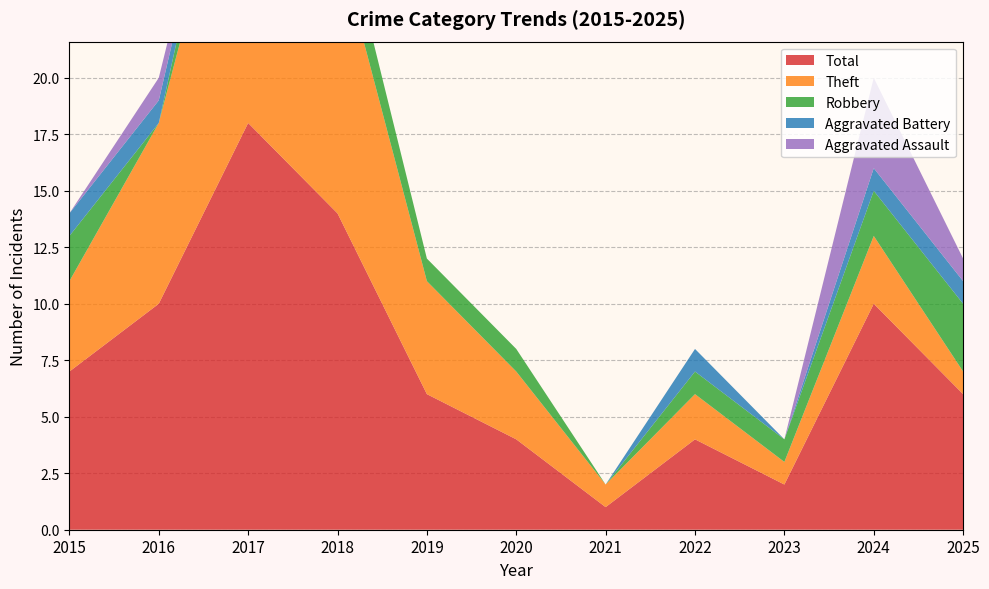

Reading left to right, what are all the values shown in this chart?

Aggravated Assault: 2015=0	2016=1	2017=0	2018=0	2019=0	2020=0	2021=0	2022=0	2023=0	2024=4	2025=1
Aggravated Battery: 2015=1	2016=1	2017=0	2018=0	2019=0	2020=0	2021=0	2022=1	2023=0	2024=1	2025=1
Robbery: 2015=2	2016=0	2017=3	2018=2	2019=1	2020=1	2021=0	2022=1	2023=1	2024=2	2025=3
Theft: 2015=4	2016=8	2017=15	2018=12	2019=5	2020=3	2021=1	2022=2	2023=1	2024=3	2025=1
Total: 2015=7	2016=10	2017=18	2018=14	2019=6	2020=4	2021=1	2022=4	2023=2	2024=10	2025=6